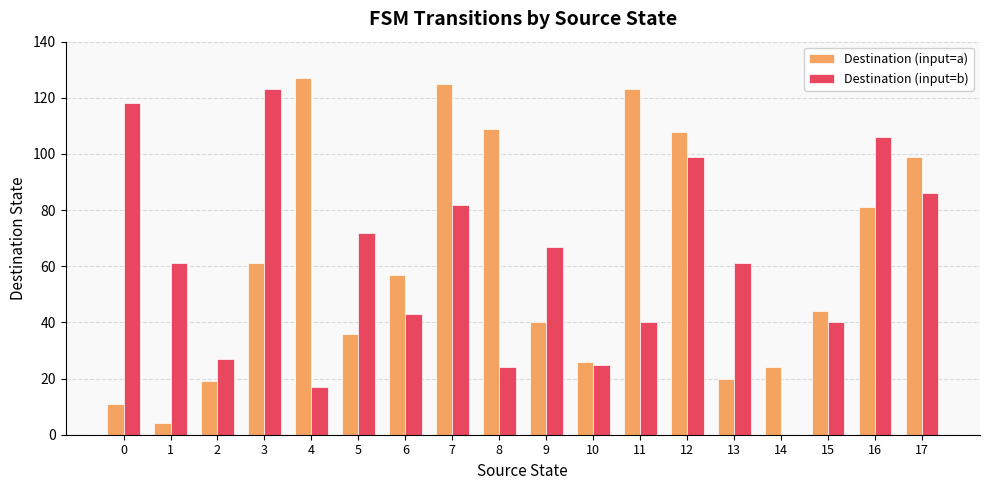

How many groups of bars are there?

18